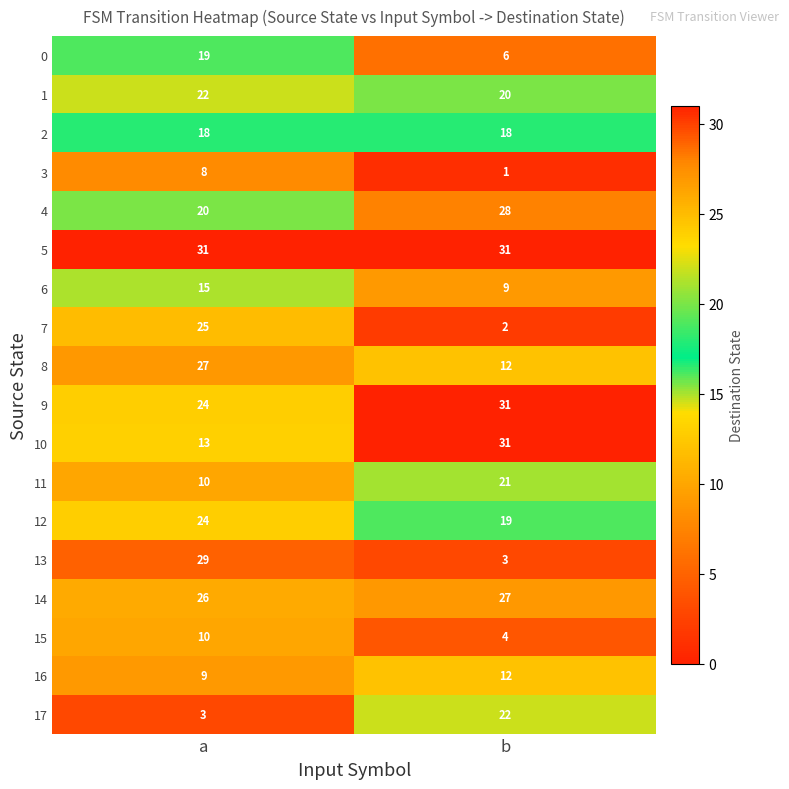

The 15 series shows 2 at a. True or false?

False